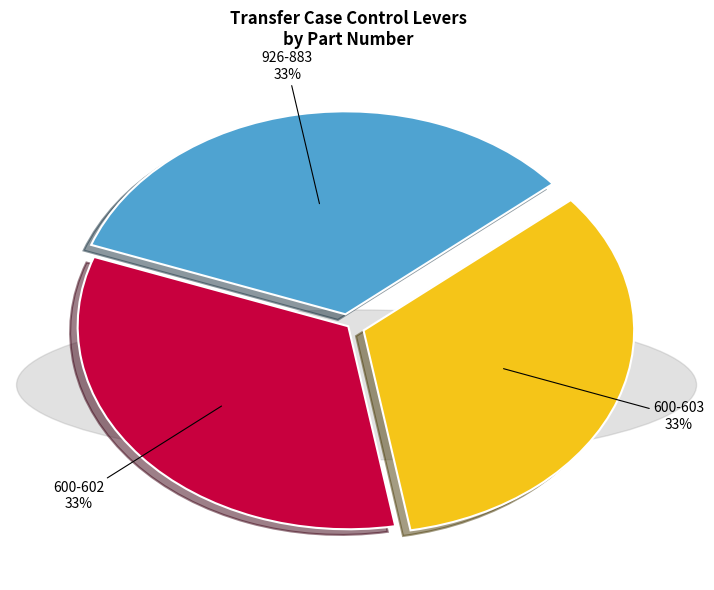

Is it true that 926-883 is 33% of the pie?

True